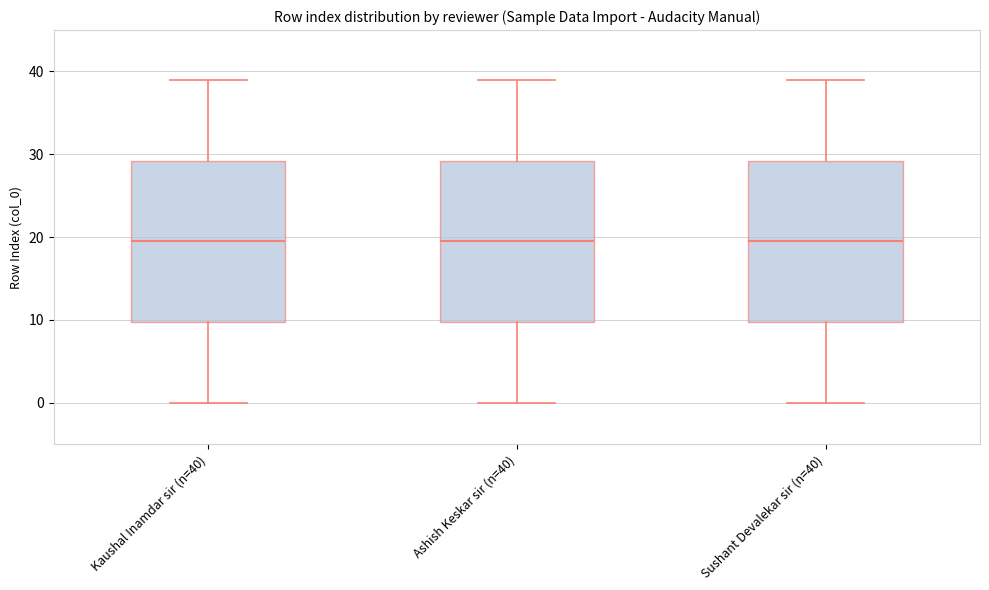

Reading left to right, read every box against the y-axis: the position of its median line, the range the box covers, and the ends of its whiskers. The values are not printed on the chart, so give them approximately, as read against the axis.

Kaushal Inamdar sir (n=40): median 20, box 10 to 29, whiskers 0 to 39
Ashish Keskar sir (n=40): median 20, box 10 to 29, whiskers 0 to 39
Sushant Devalekar sir (n=40): median 20, box 10 to 29, whiskers 0 to 39